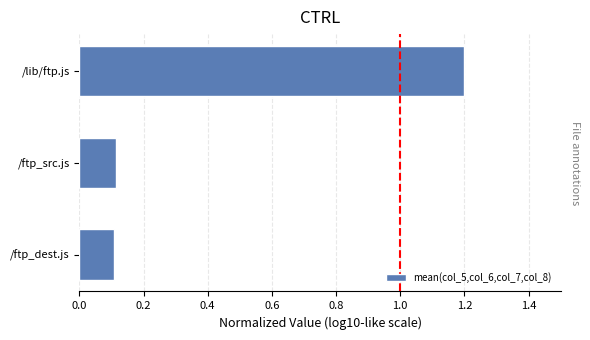

Which has a higher value, /lib/ftp.js or /ftp_src.js?

/lib/ftp.js